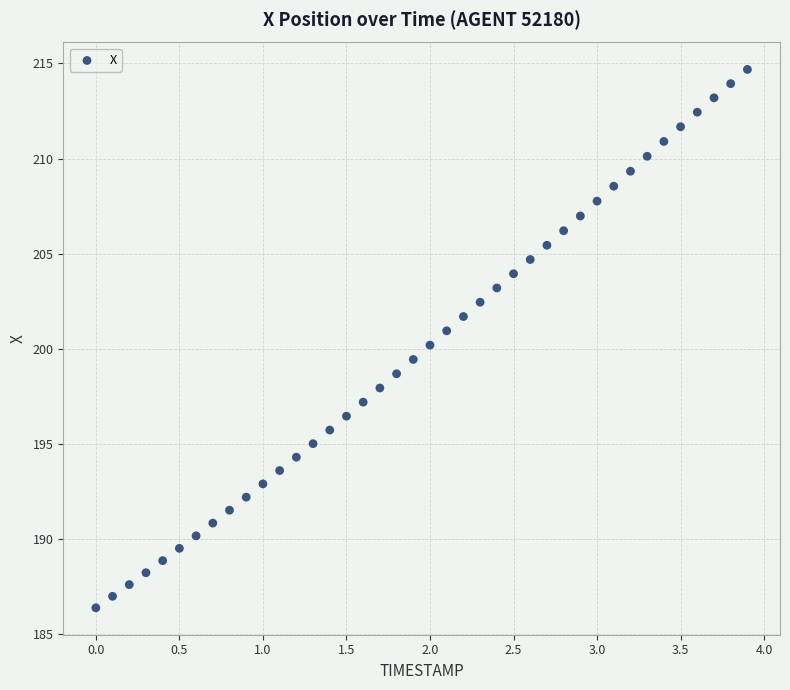

What is the range of Y values (max minus min)?

28.3